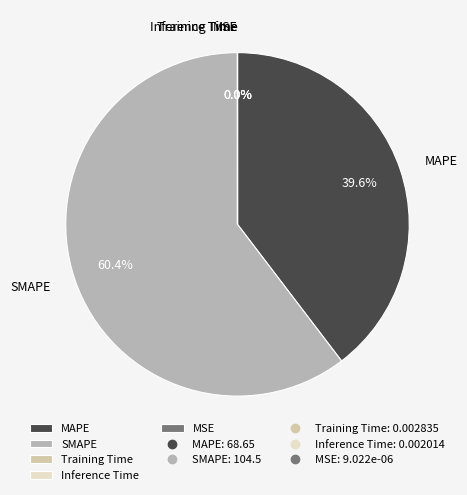

What is the largest slice in the pie chart?

SMAPE